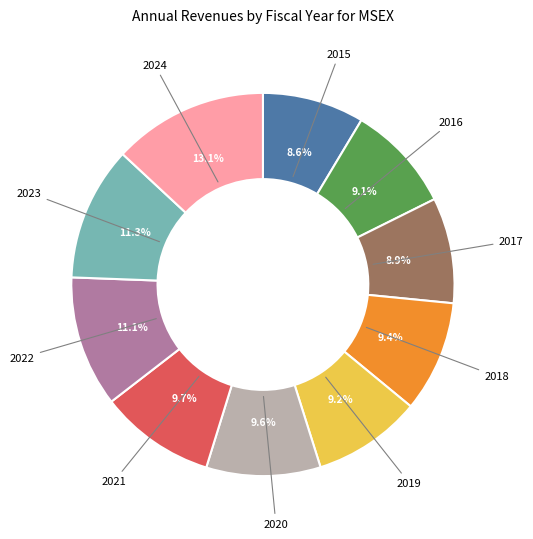

Is there a majority slice in this chart?

No